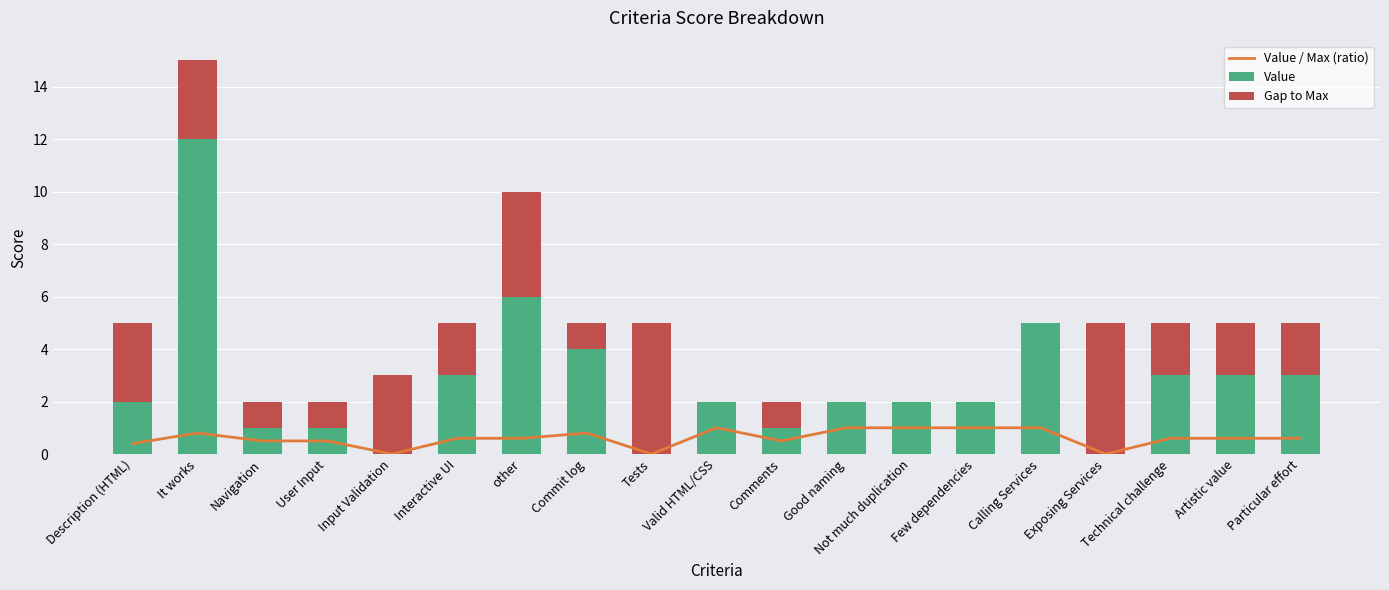

How many values in the Value series exceed 2?

8